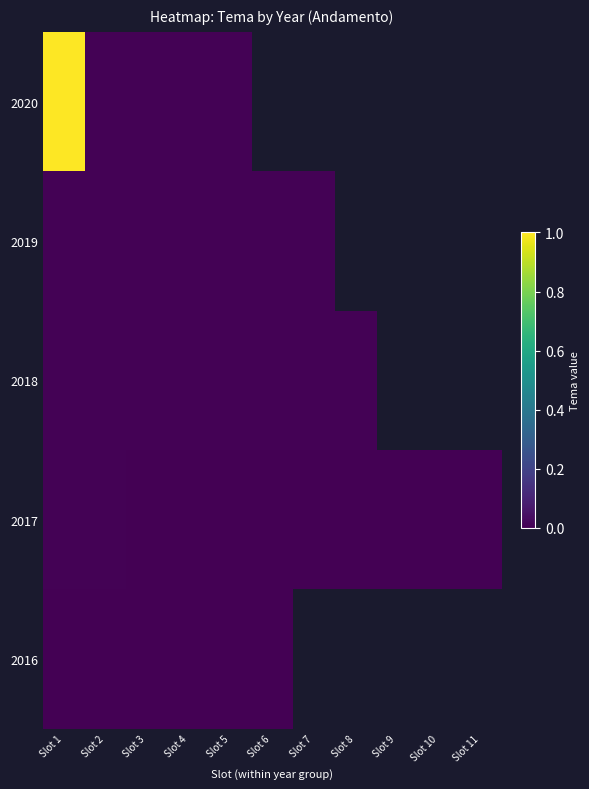

List the series in order of their peak value, highest first.

2020, 2019, 2018, 2017, 2016